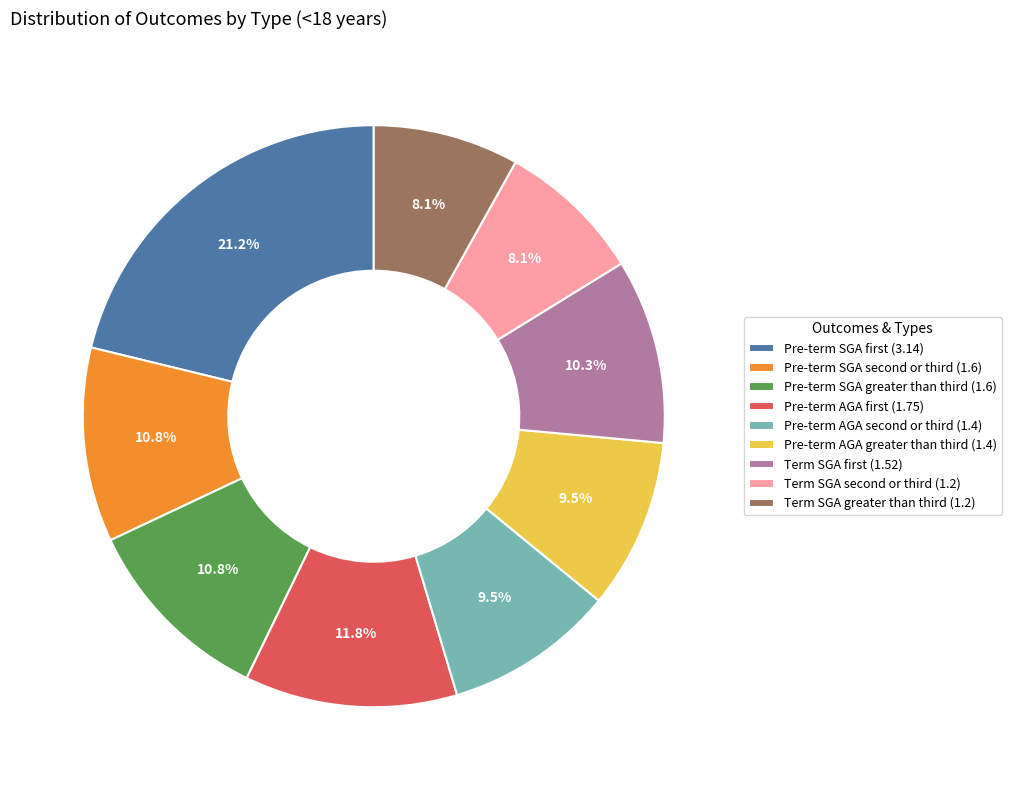

How many segments does this pie chart have?

9